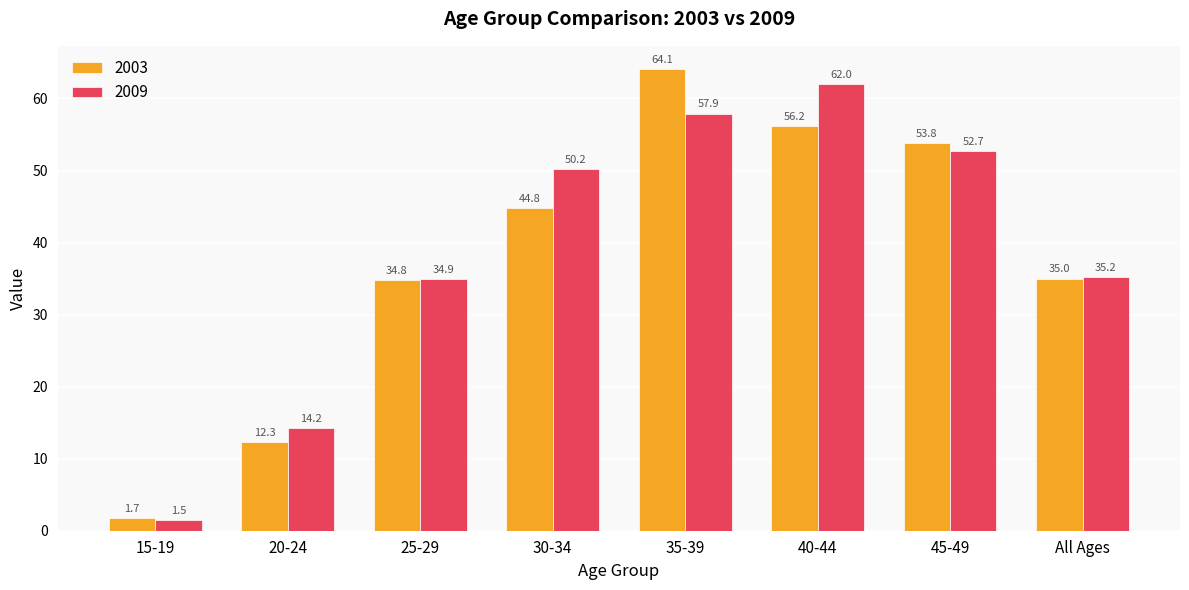

How many groups of bars are there?

8